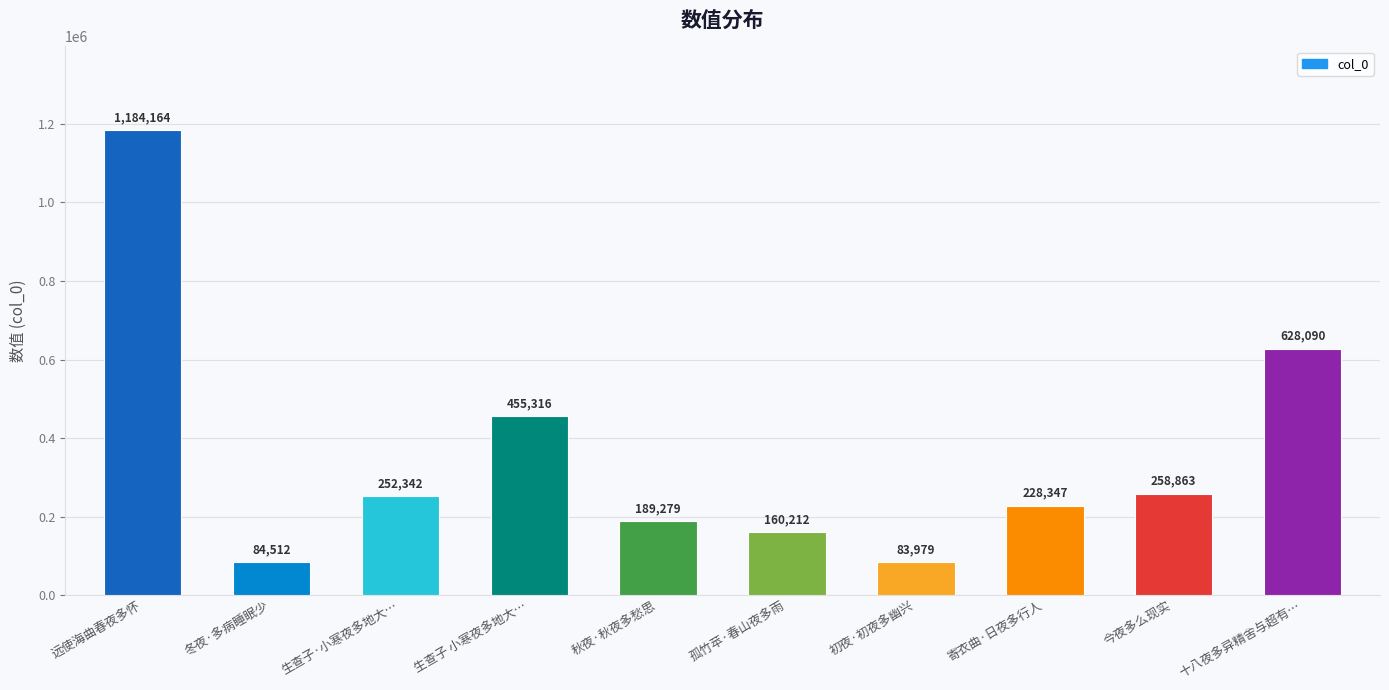

Is it true that the value at 生查子 小寒夜多地大… is 455316?

True